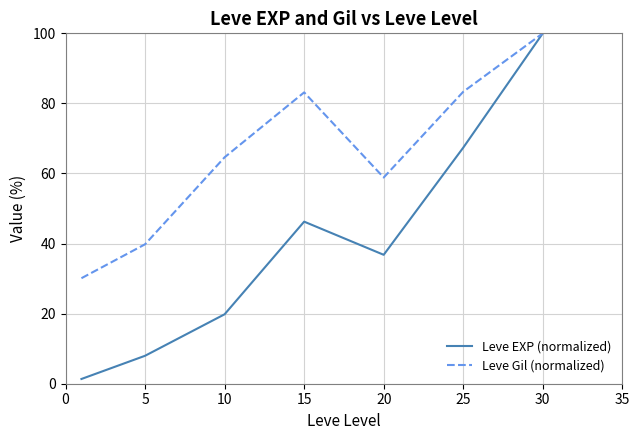

How many lines are shown in the chart?

2